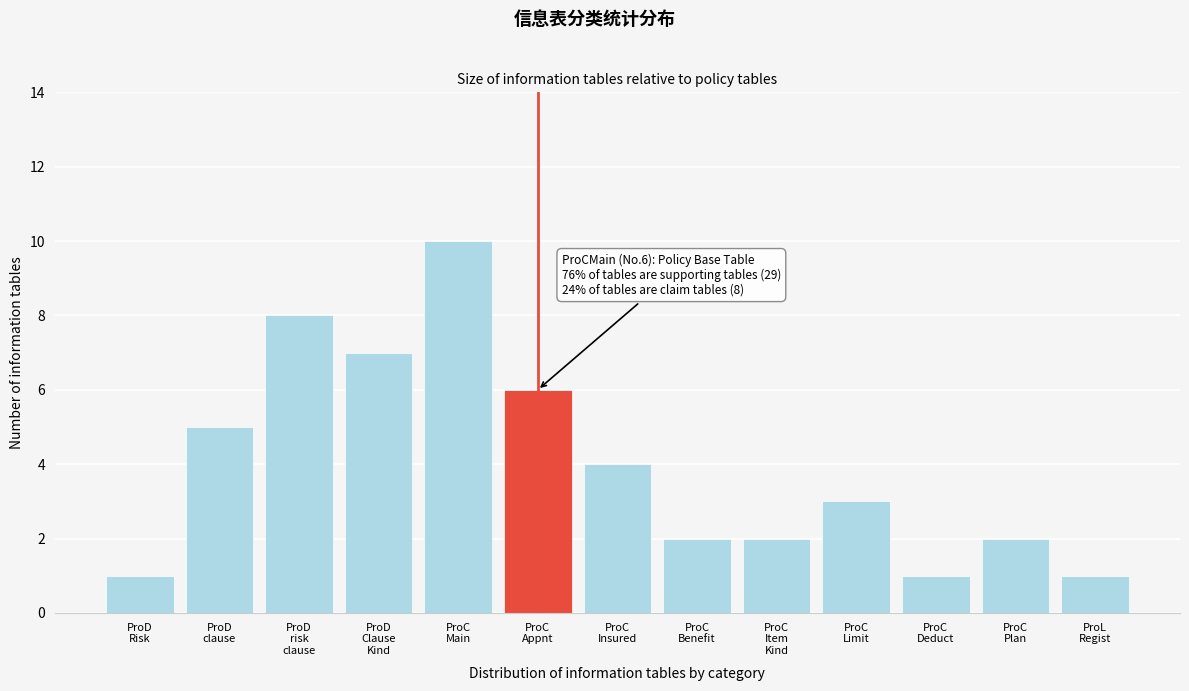

Reading right to left, what are all the values shown in this chart?

1	2	1	3	2	2	4	6	10	7	8	5	1